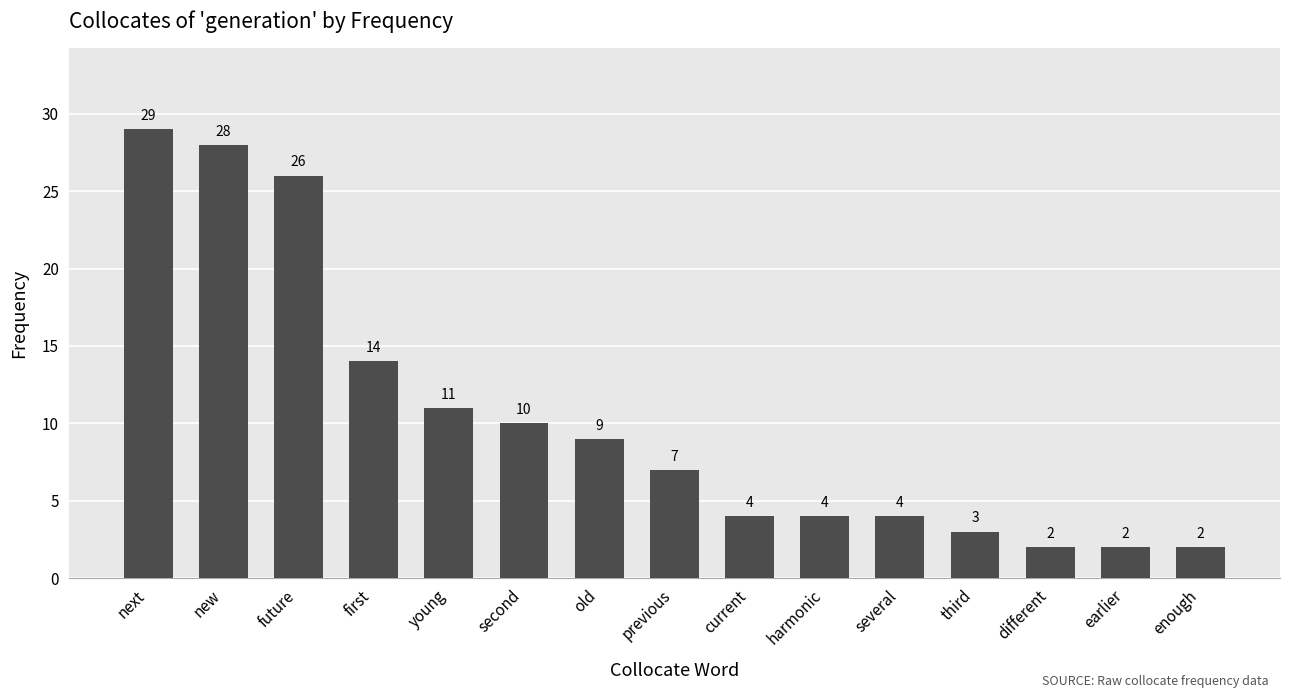

What is the label of the 5th bar from the left?

young